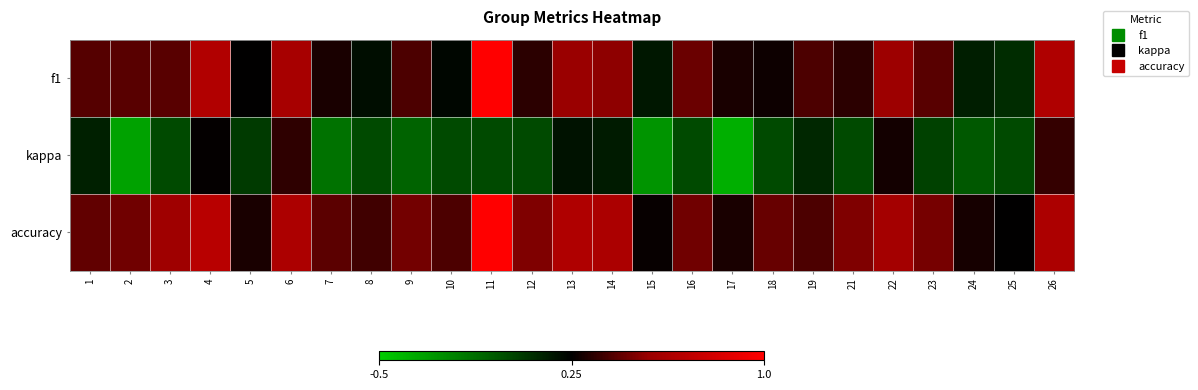

Which series changed the most between 2 and 26?

kappa